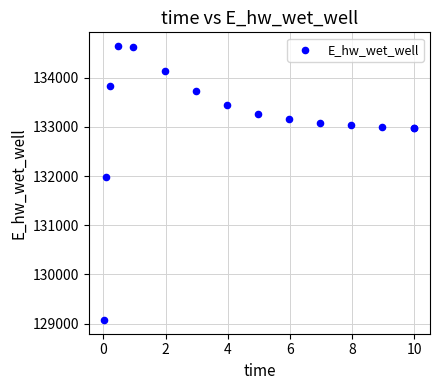

What Y value in the scatter plot is closest to 131857?

131978.3